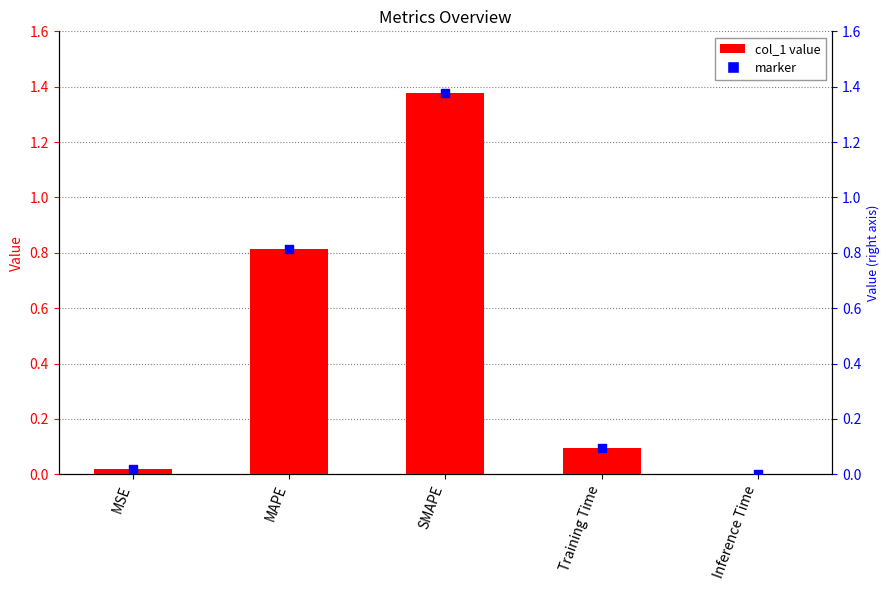

At how many categories does at least one series exceed 1?

1